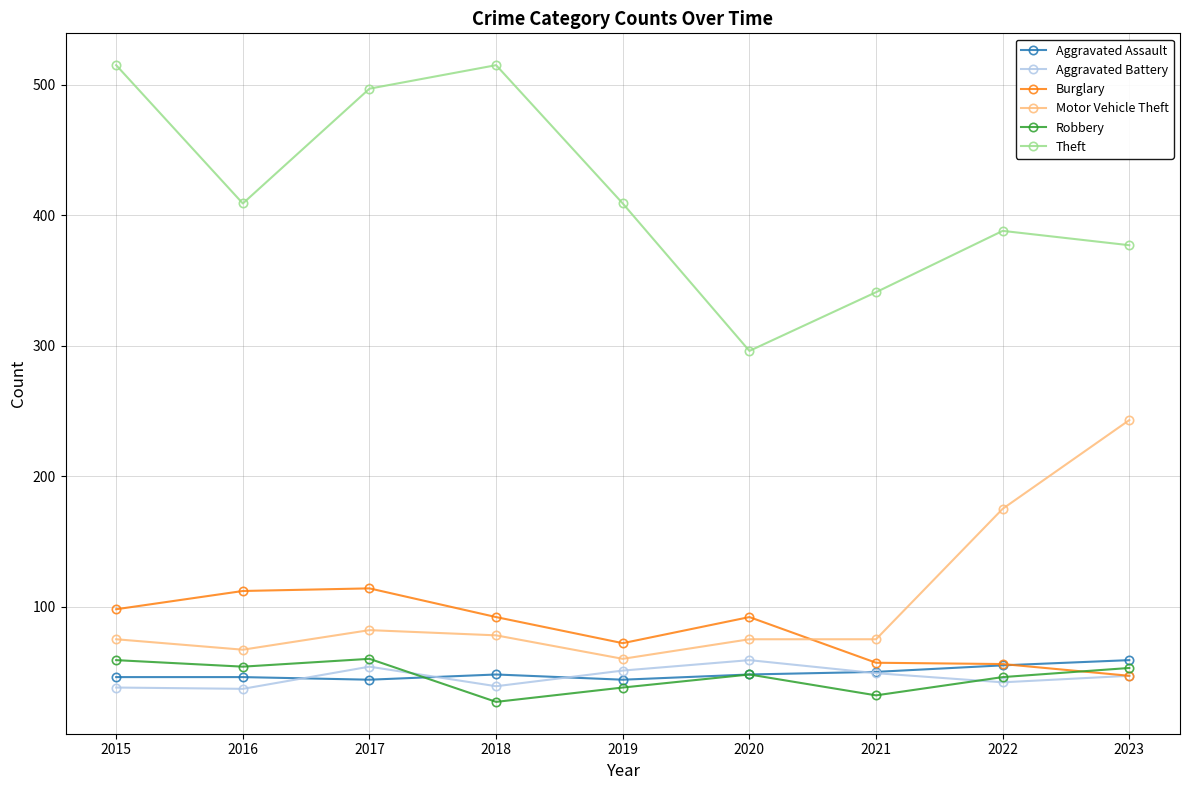

The Motor Vehicle Theft series shows 82 at 2017. True or false?

True